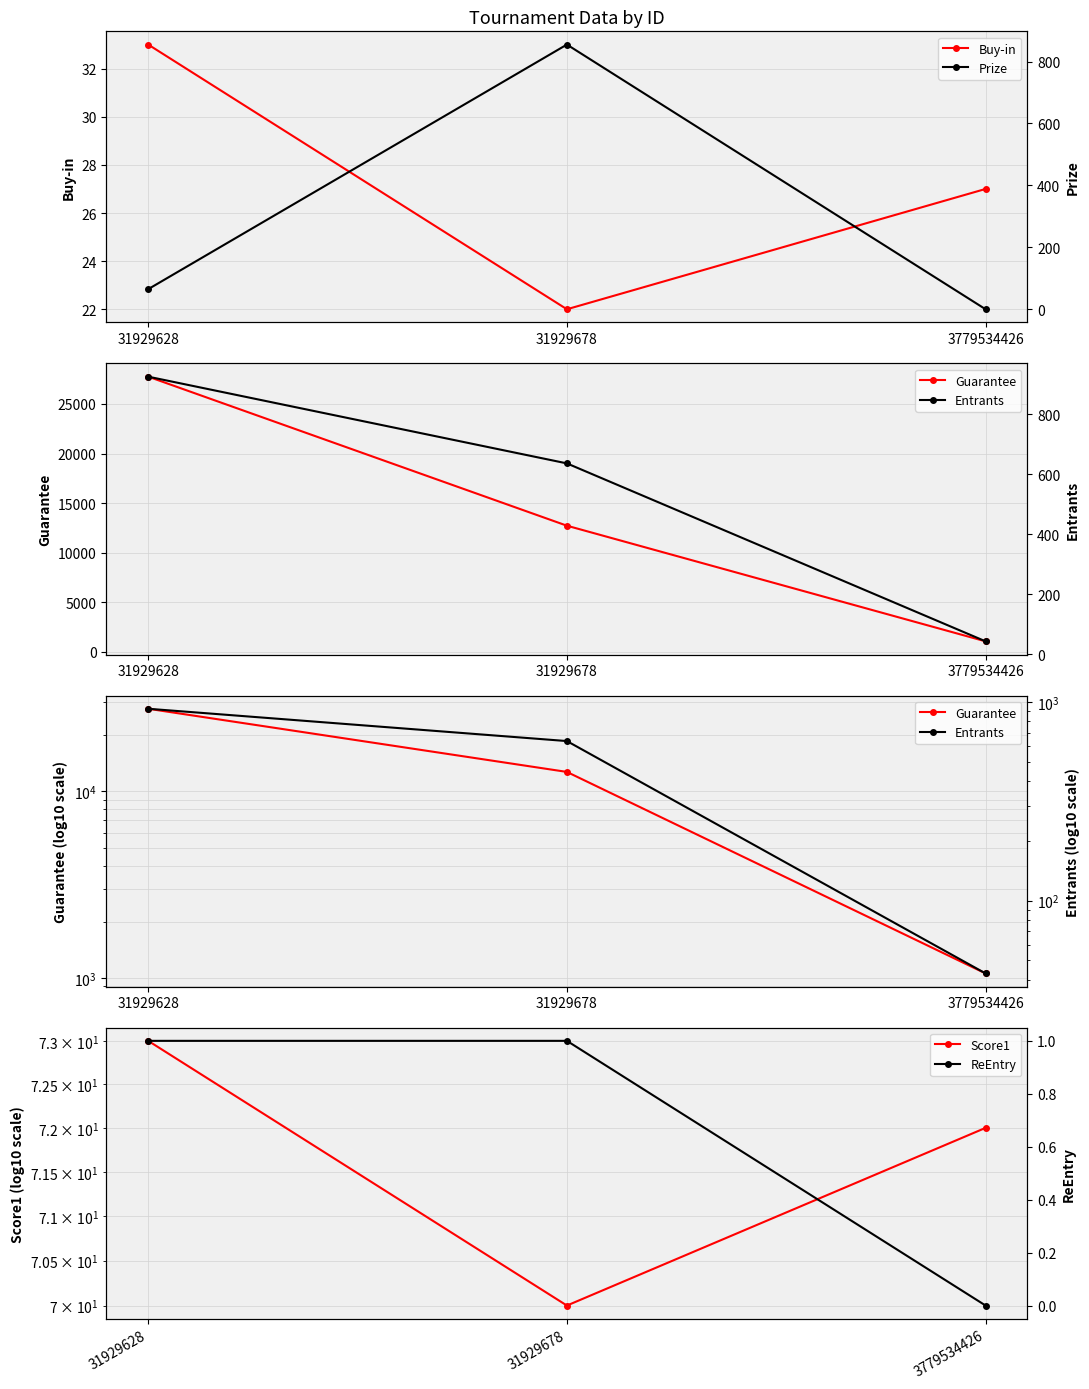

Is this an area chart (filled region under the line)?

No